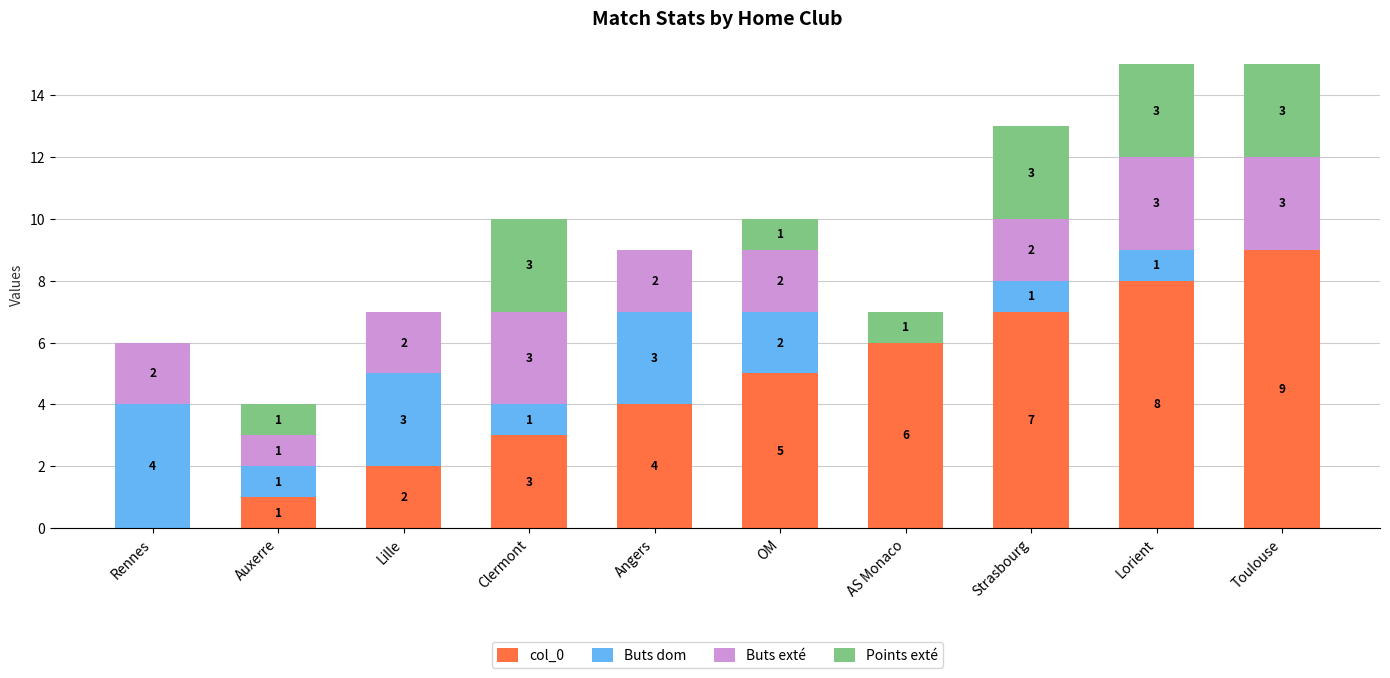

Reading left to right, transcribe the values for col_0.

Rennes=0	Auxerre=1	Lille=2	Clermont=3	Angers=4	OM=5	AS Monaco=6	Strasbourg=7	Lorient=8	Toulouse=9